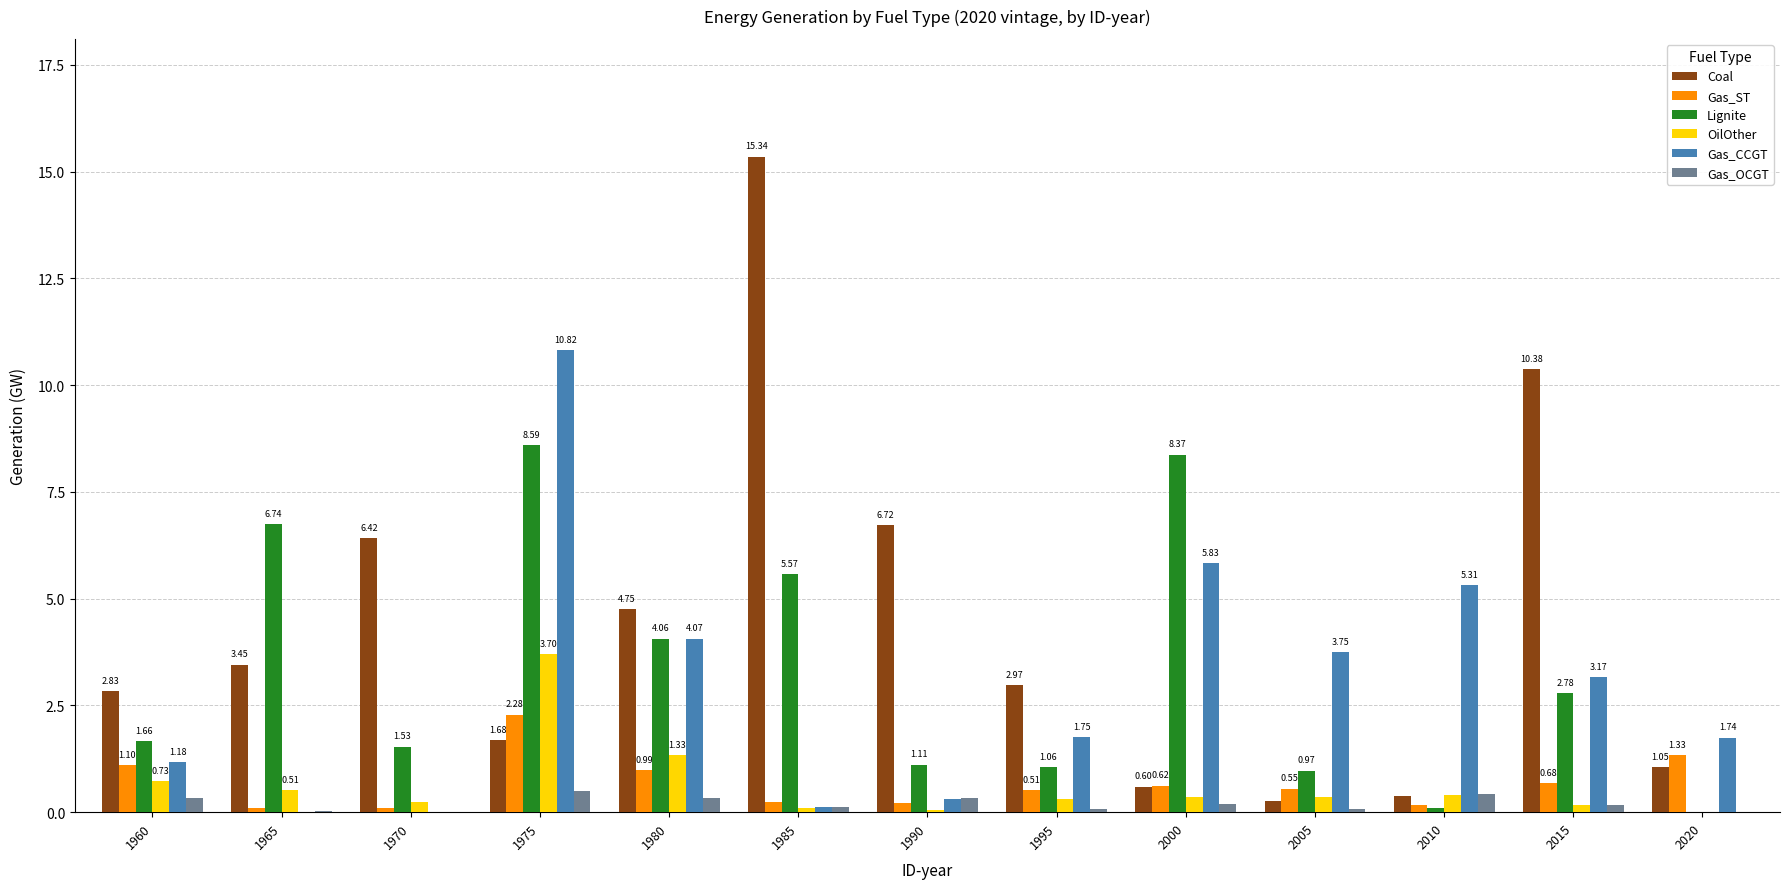

What is the sum of the Coal values at 1970 and 2020?

7.5